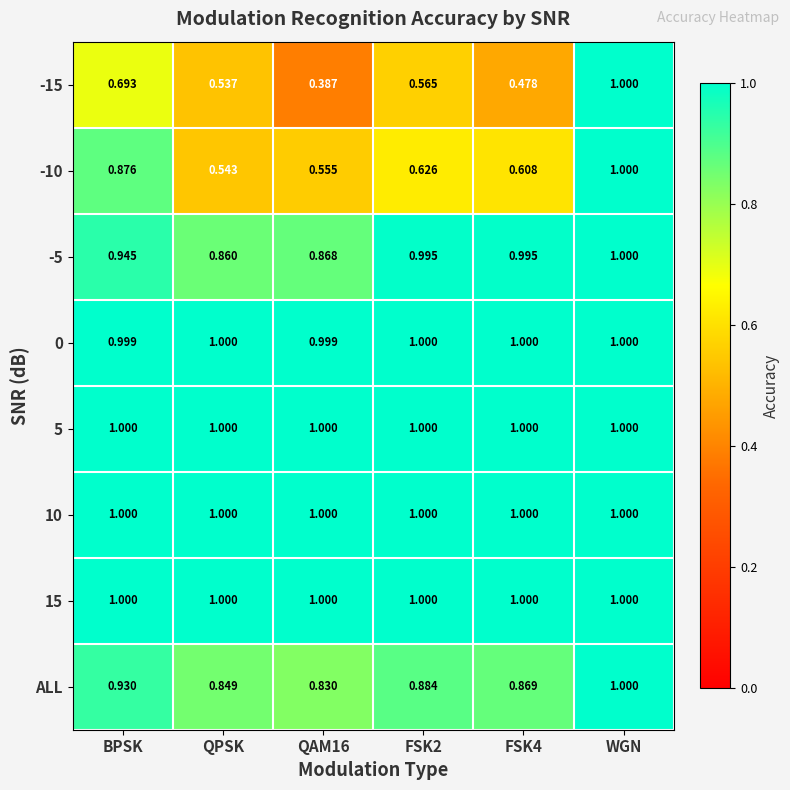

At which category is the sum across all series the highest?

WGN